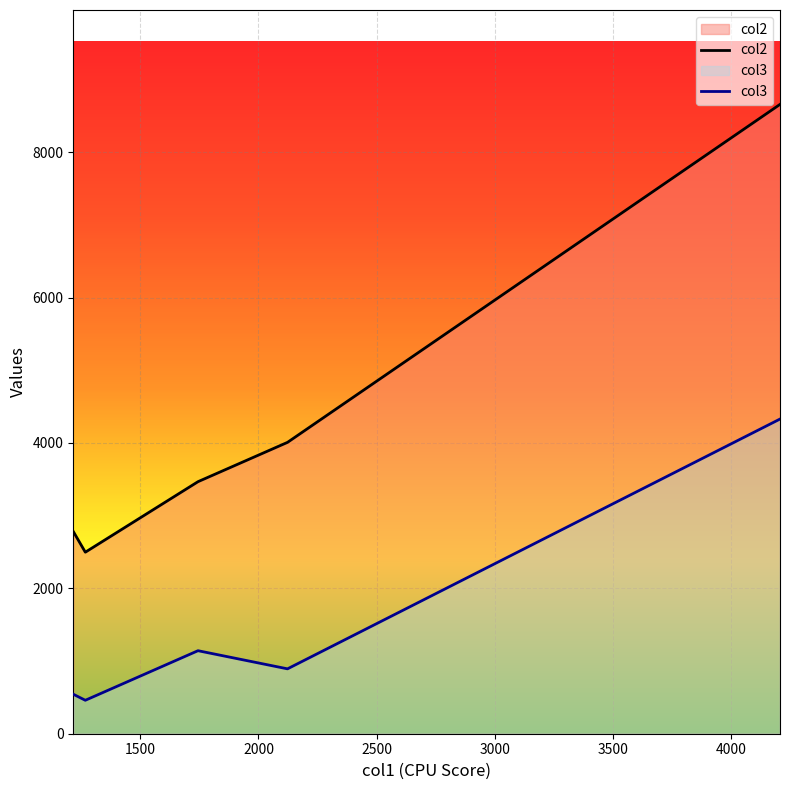

Which series has the largest total across all categories?

col2